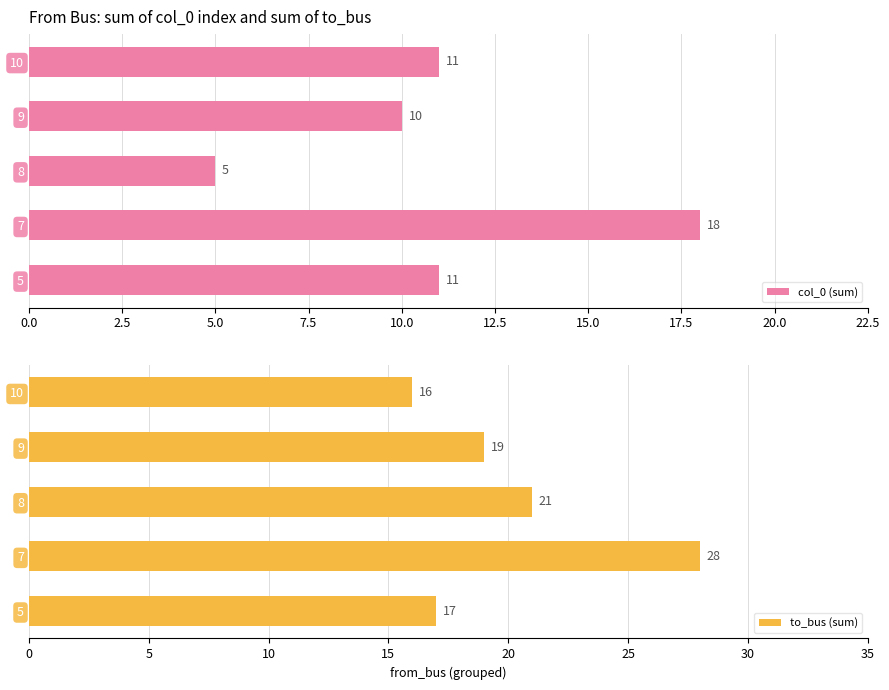

What is the sum of the to_bus (sum) values at 5 and 7?

45